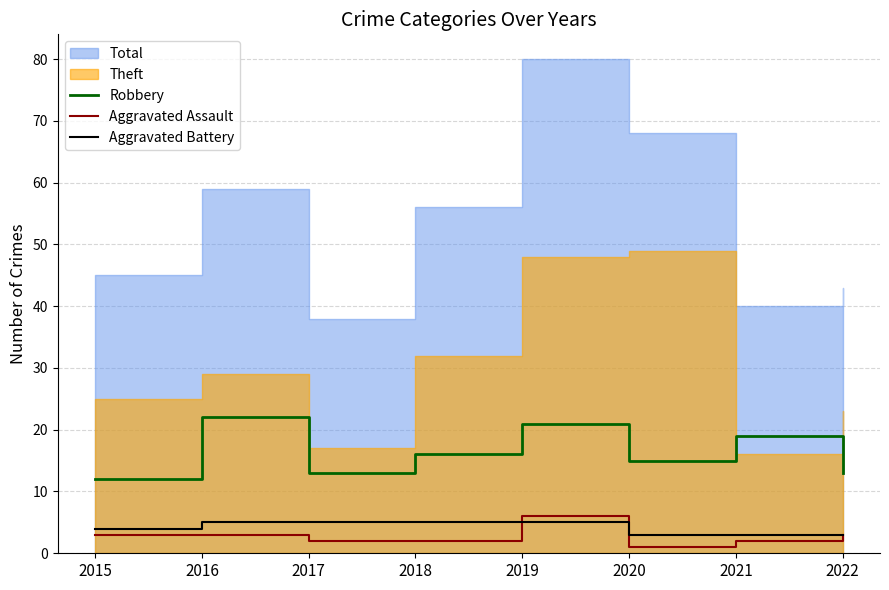

What is the difference between the maximum and minimum values in the Aggravated Assault series?

5